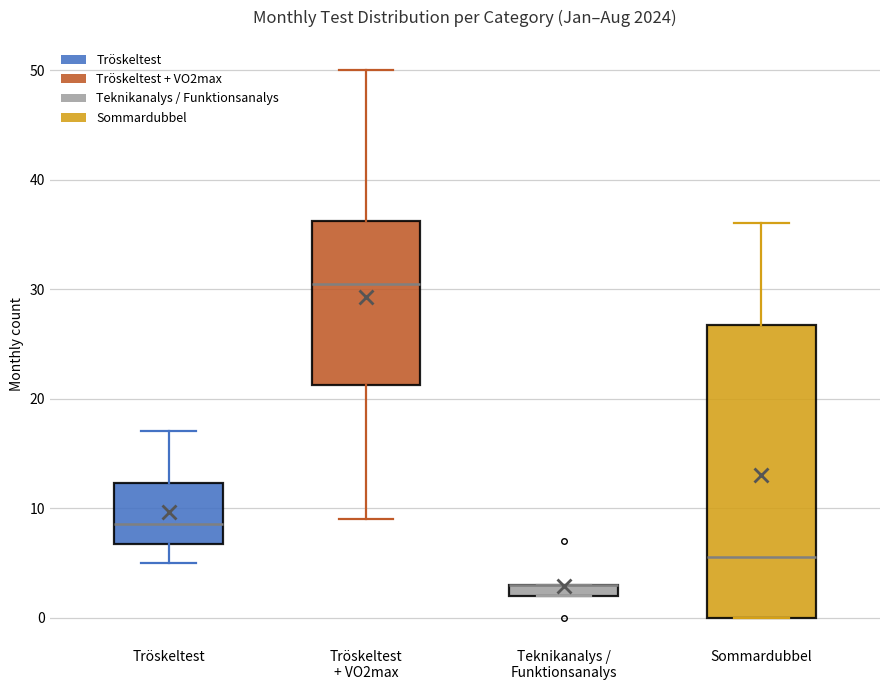

Where is the lower edge of the box for Sommardubbel on the y-axis? The values are not printed on the chart, so give them approximately, as read against the axis.

0